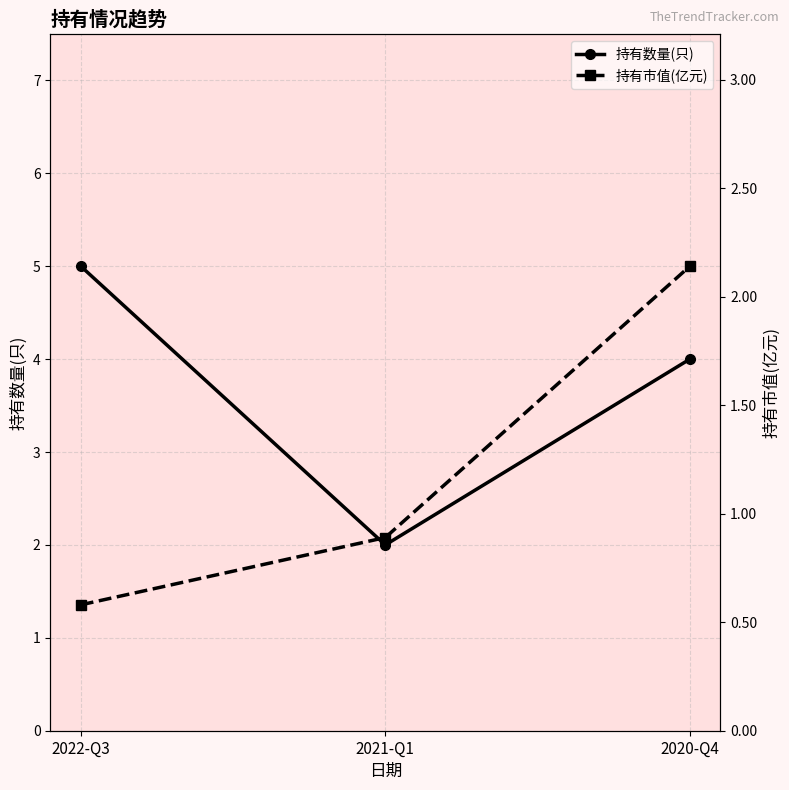

True or false: 持有市值(亿元) has a value of 0.9 at 2022-Q3.

False